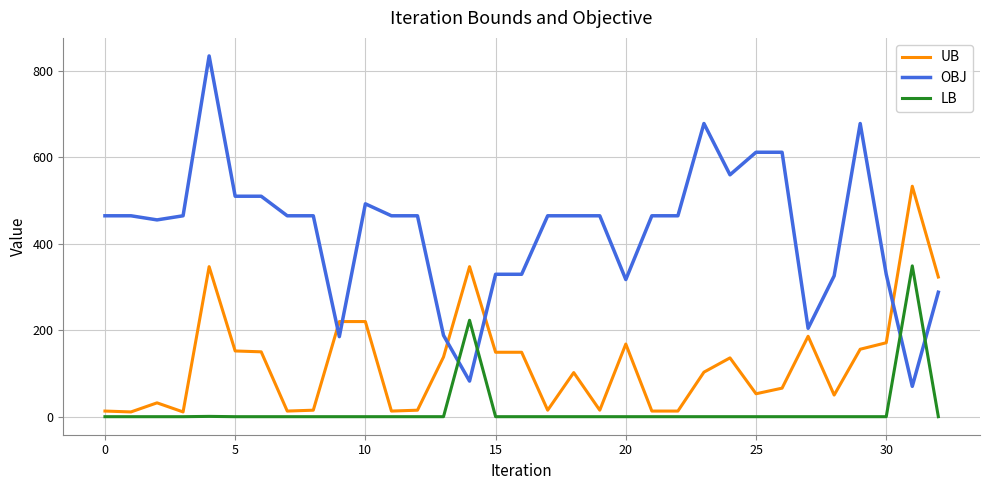

Which series has the largest total across all categories?

OBJ